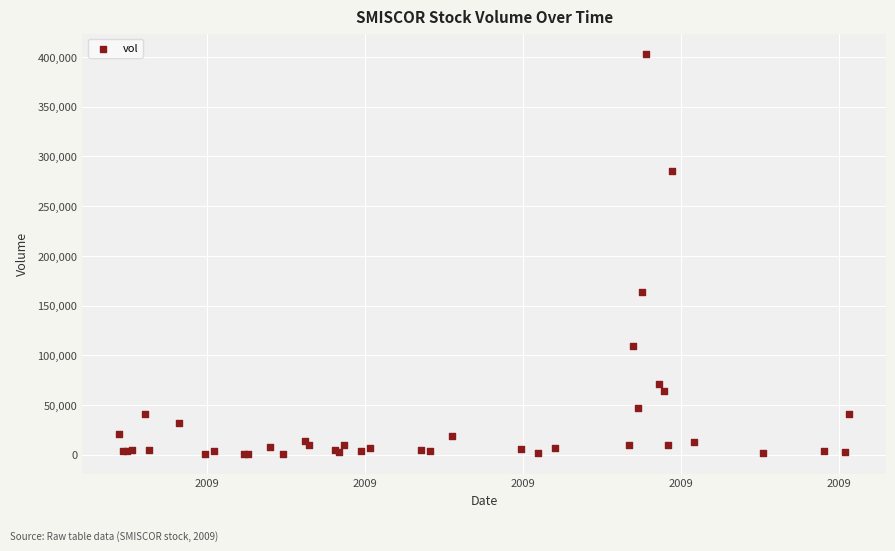

What Y value in the scatter plot is closest to 202150?

164100